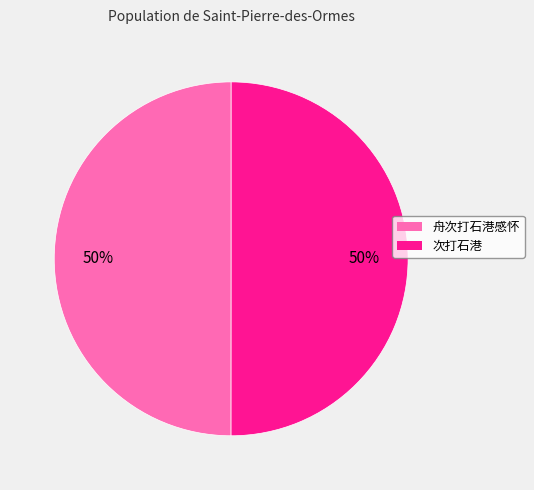

What is the ratio of the value at 次打石港 to the value at 舟次打石港感怀?

1.0